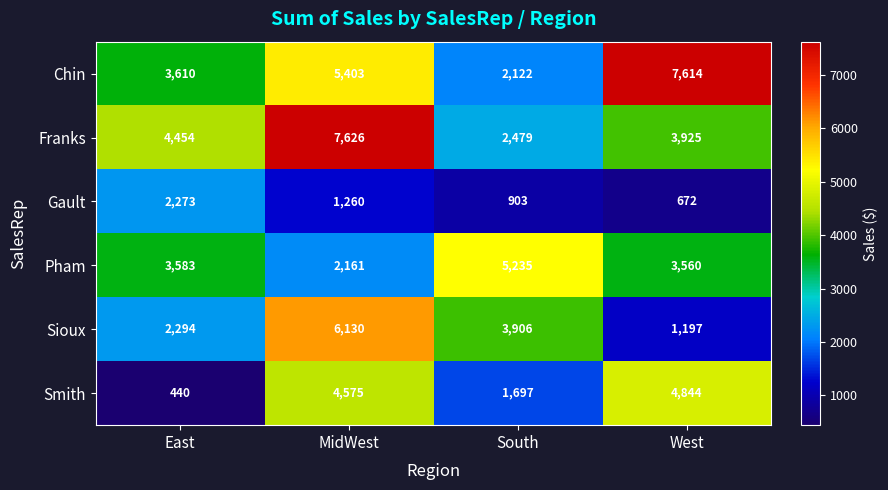

The Smith series shows 4575 at MidWest. True or false?

True